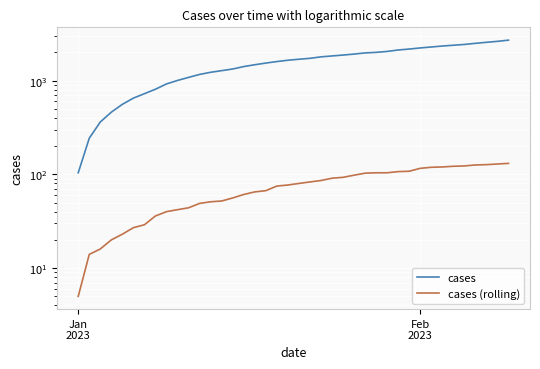

What position from the right is Feb 2023?

9